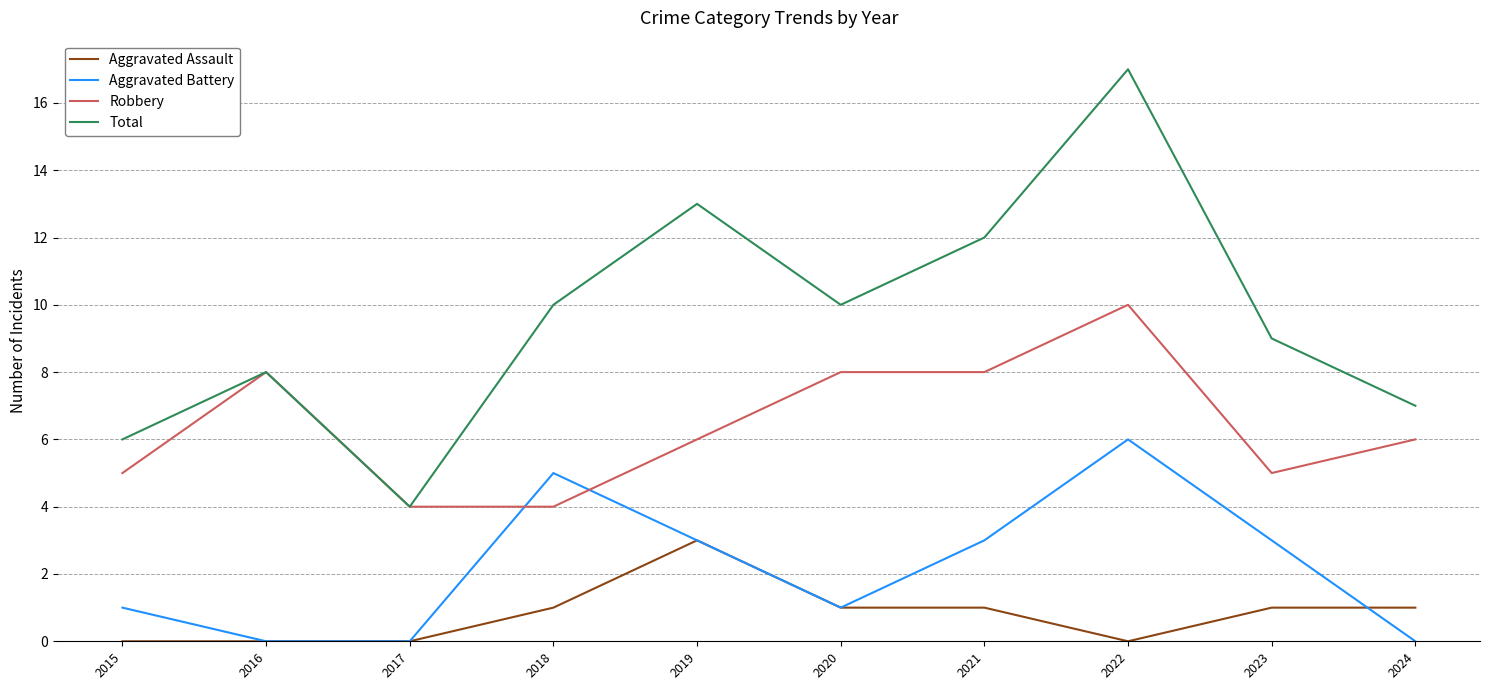

What are all the series names shown in the legend?

Aggravated Assault, Aggravated Battery, Robbery, Total